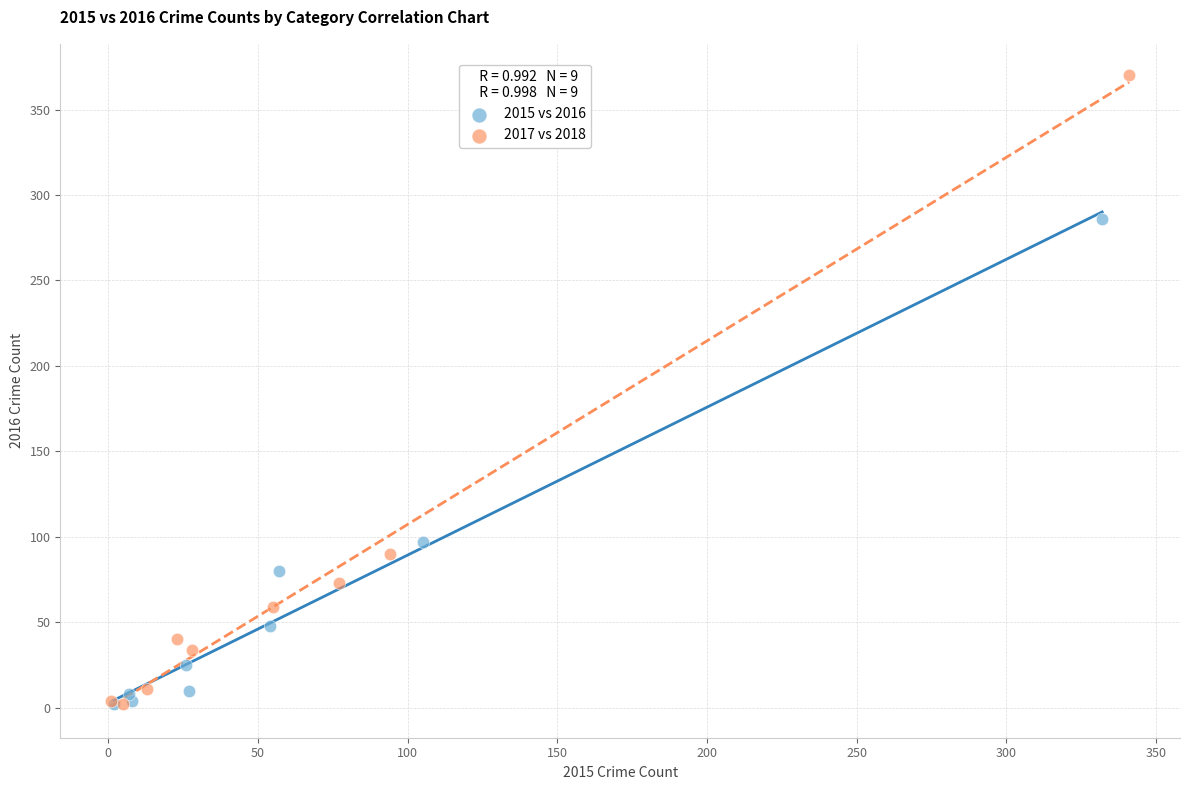

Which series has the largest Y range (max minus min)?

2017 vs 2018